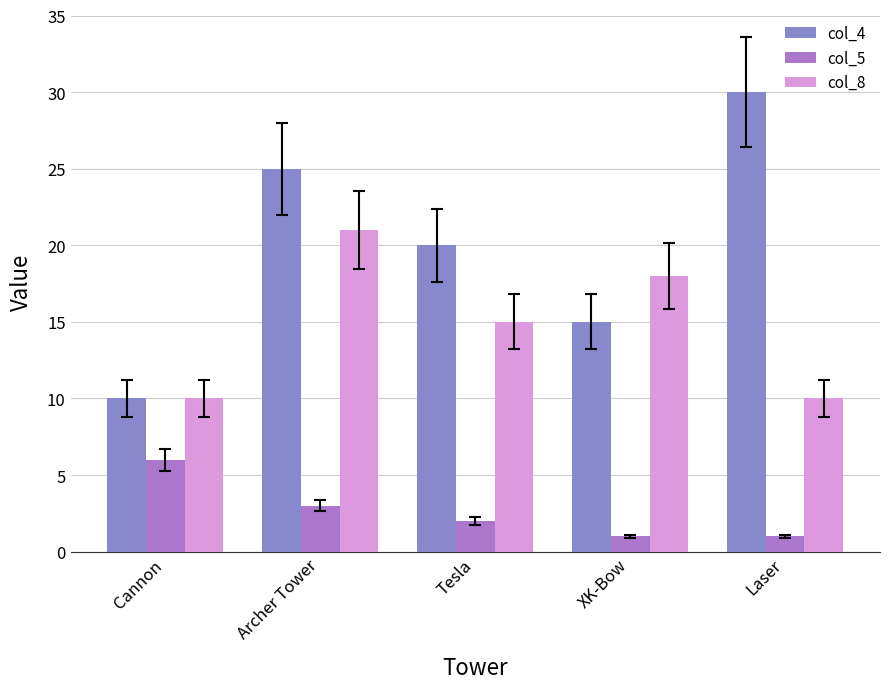

Which series has the widest spread of values?

col_4